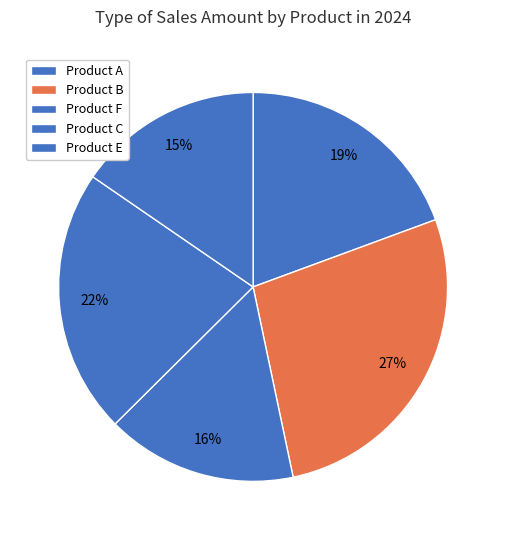

True or false: Product C accounts for 28% of the total.

False